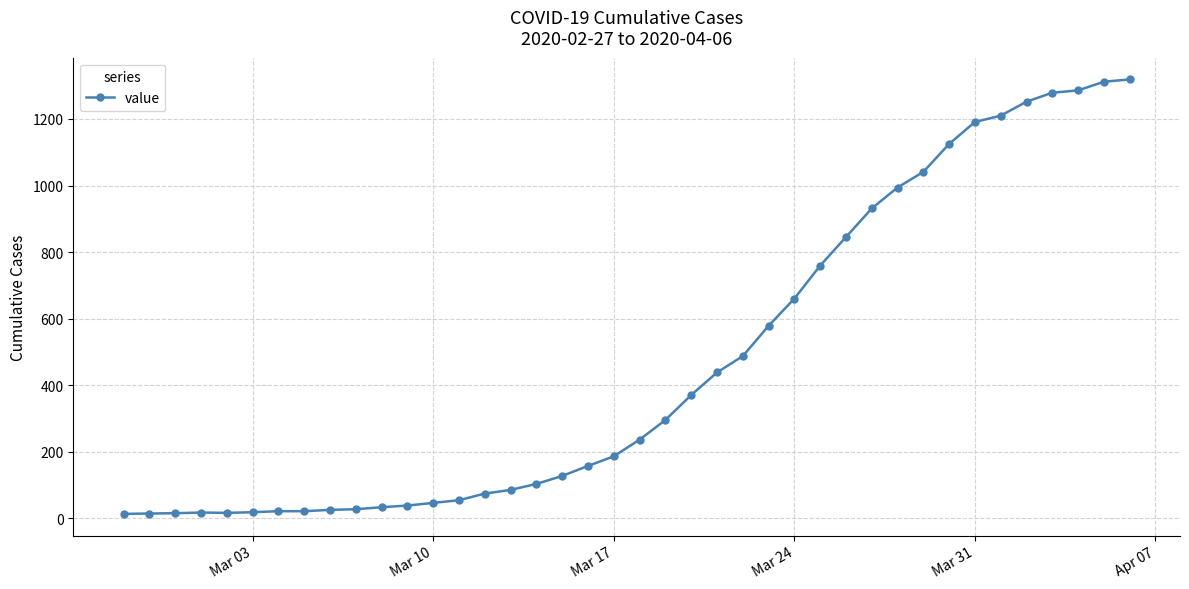

Does the chart have visible grid lines?

Yes